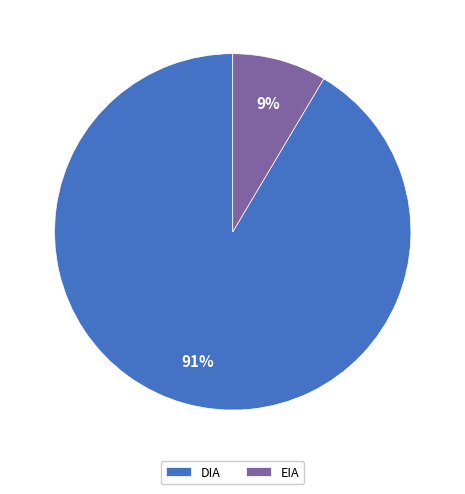

Which has a higher value, EIA or DIA?

DIA